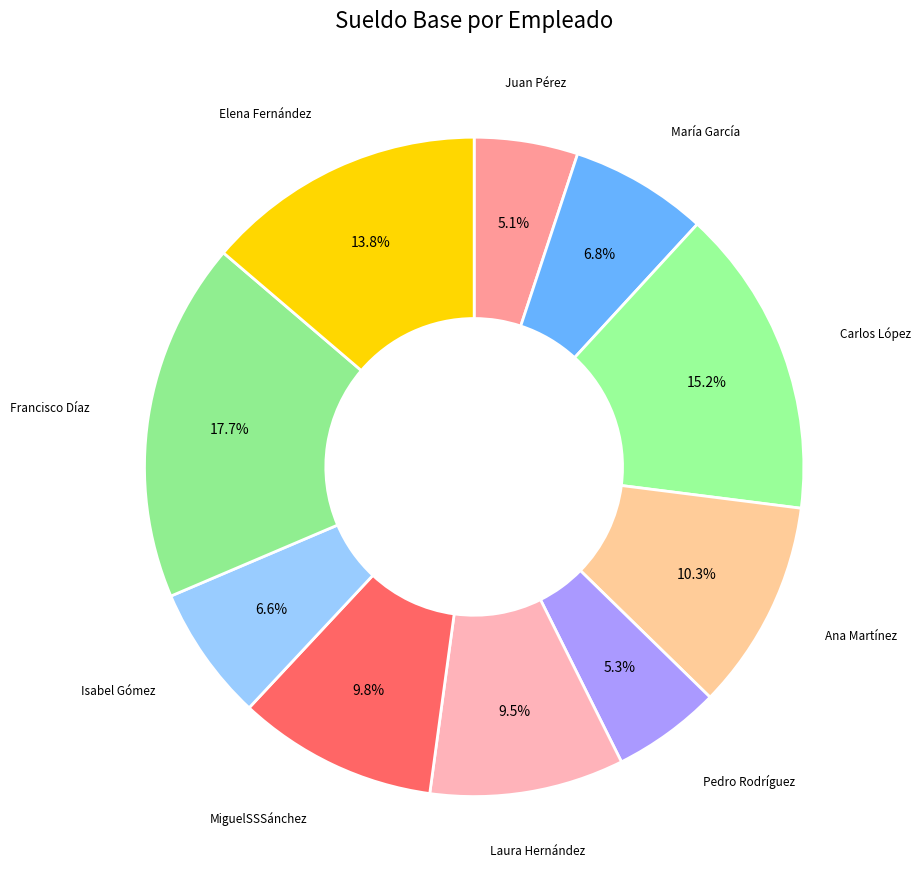

Which category has the smallest portion of the pie?

Juan Pérez